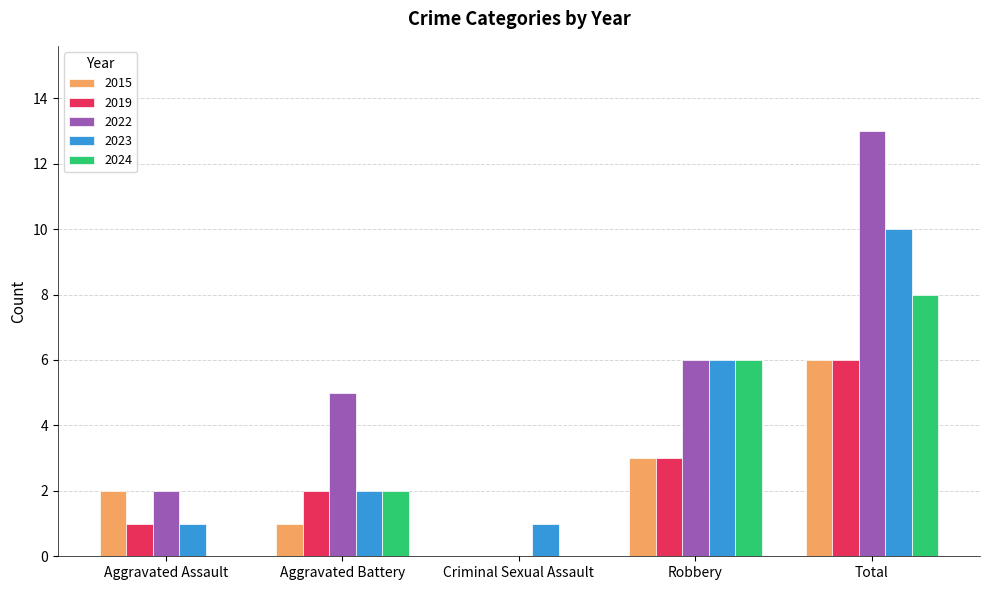

Read the 2015 value at Robbery.

3